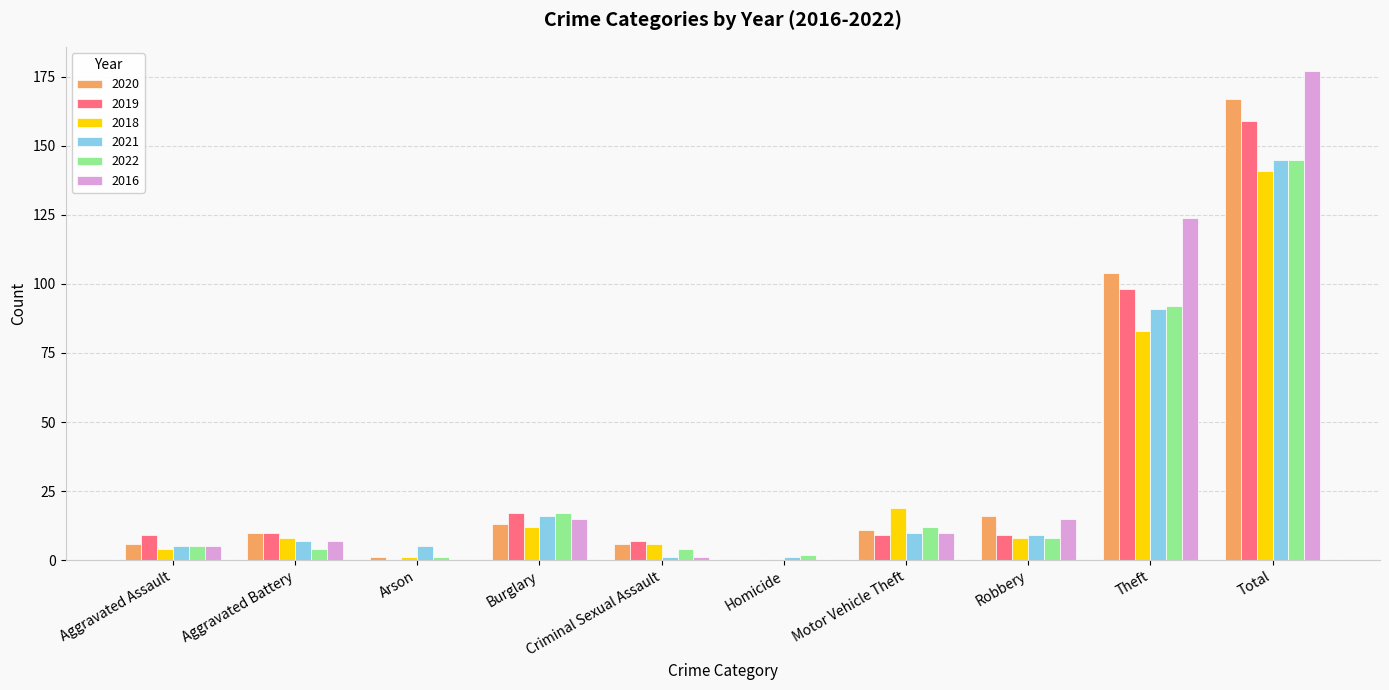

What is the maximum value shown in the chart?

177